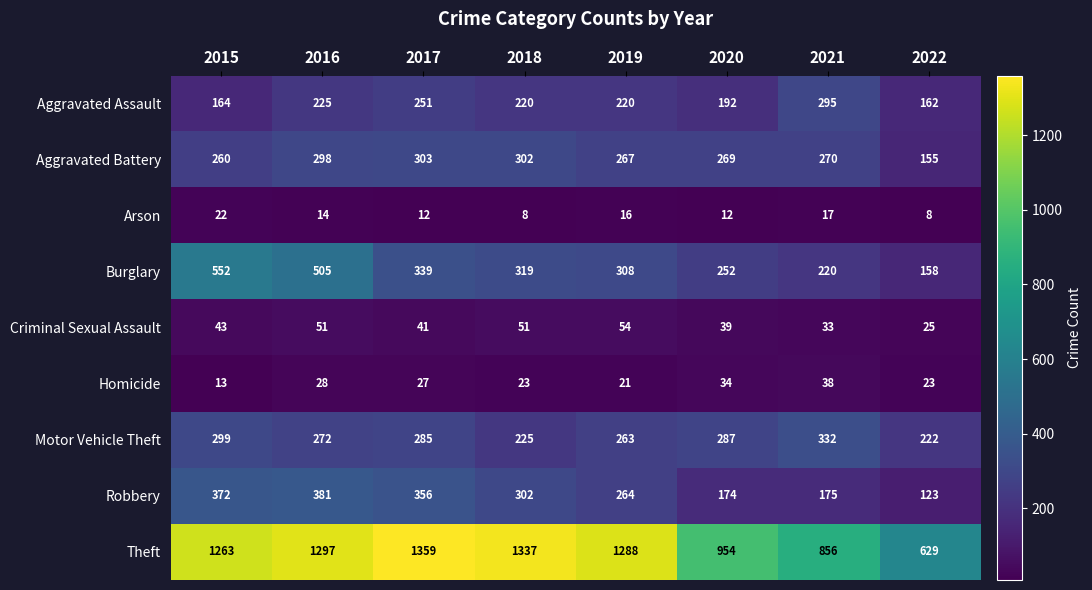

What is the lowest value of the Burglary series?

158